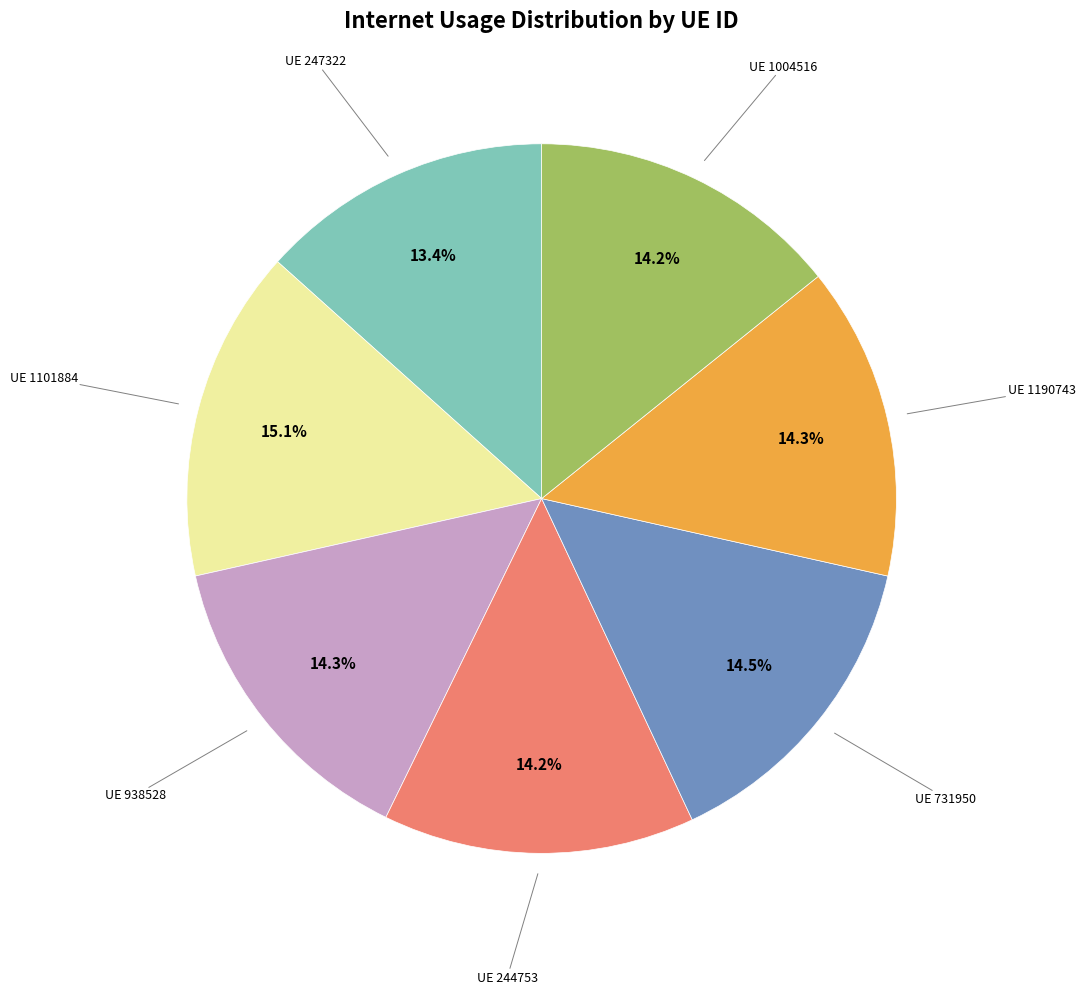

How many slices are in this pie chart?

7